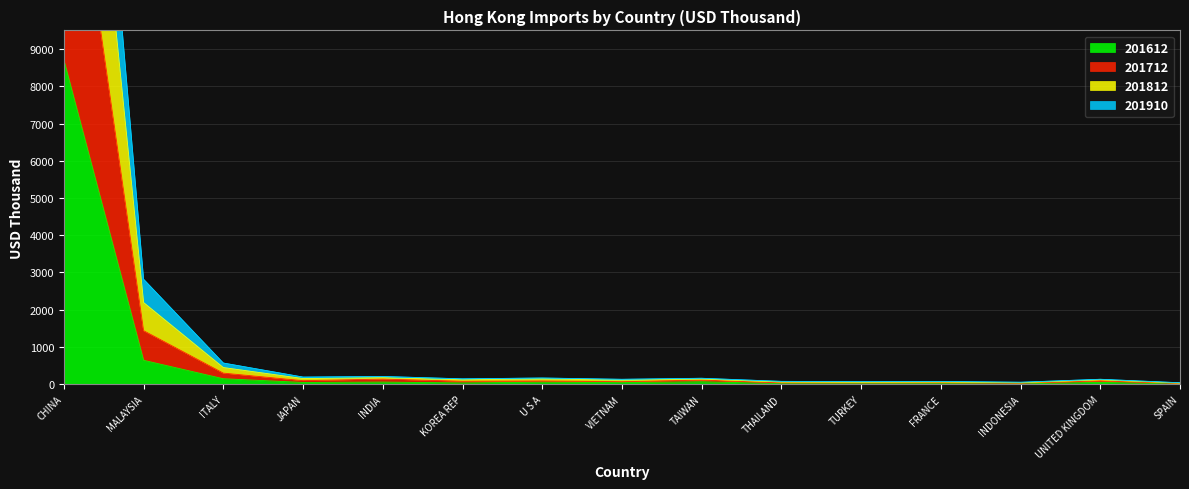

In 201712, how many points are lower than both neighbors (excluding endpoints)?

5